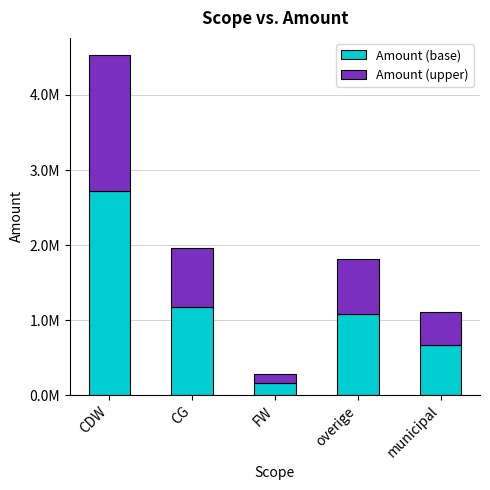

Does the chart contain stacked bars?

Yes